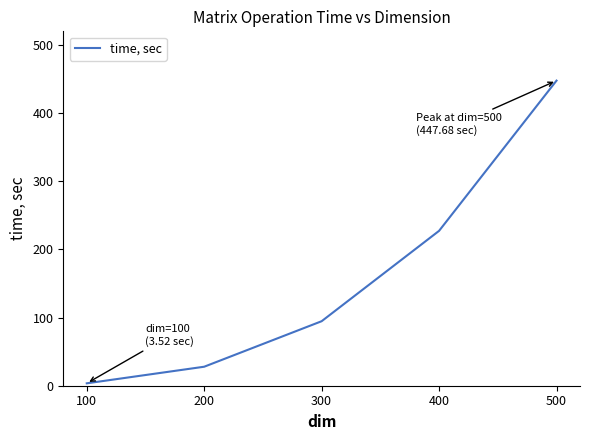

Which category has the highest value across all series?

500